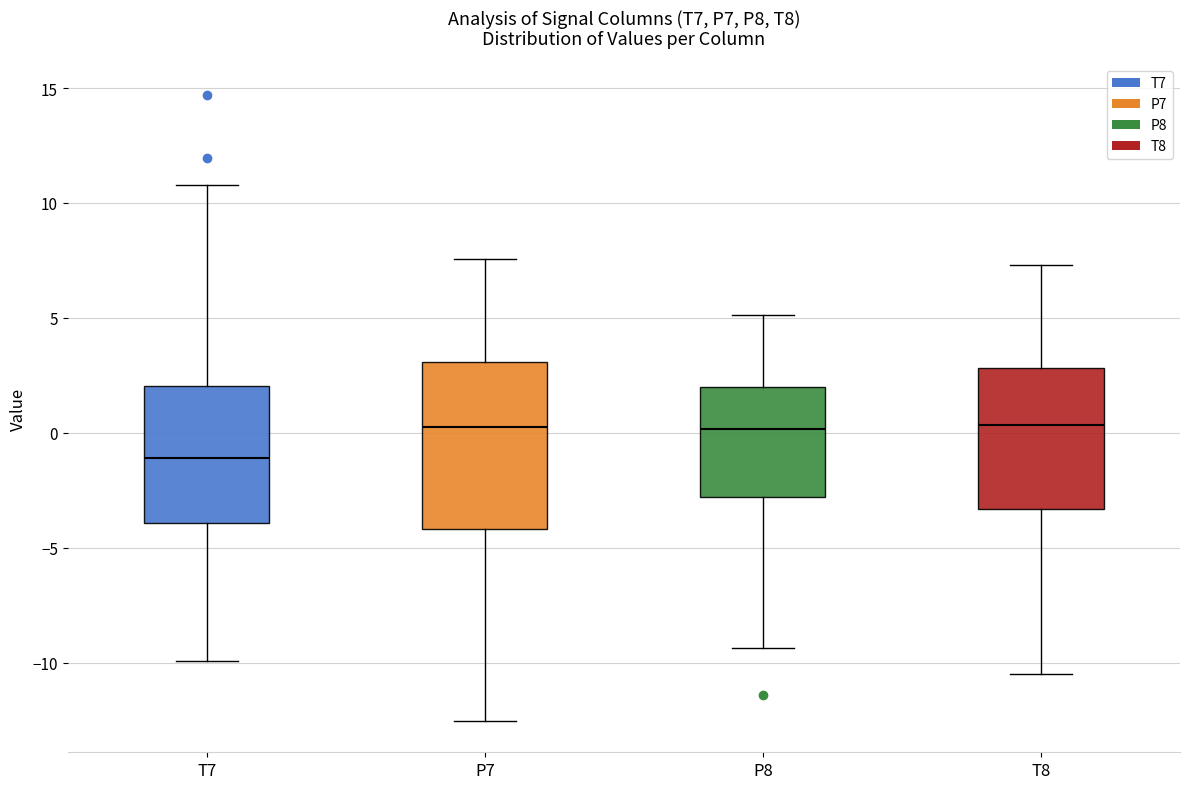

Reading left to right, transcribe this box plot: for each box, give where its median line is, the range the box spans, and where its two whiskers end, as read against the y-axis. The values are not printed on the chart, so give them approximately, as read against the axis.

T7: median -1.0, box -4.0 to 2.0, whiskers -10.0 to 11.0
P7: median 0.5, box -4.0 to 3.0, whiskers -12.5 to 7.5
P8: median 0.0, box -3.0 to 2.0, whiskers -9.5 to 5.0
T8: median 0.5, box -3.5 to 3.0, whiskers -10.5 to 7.5